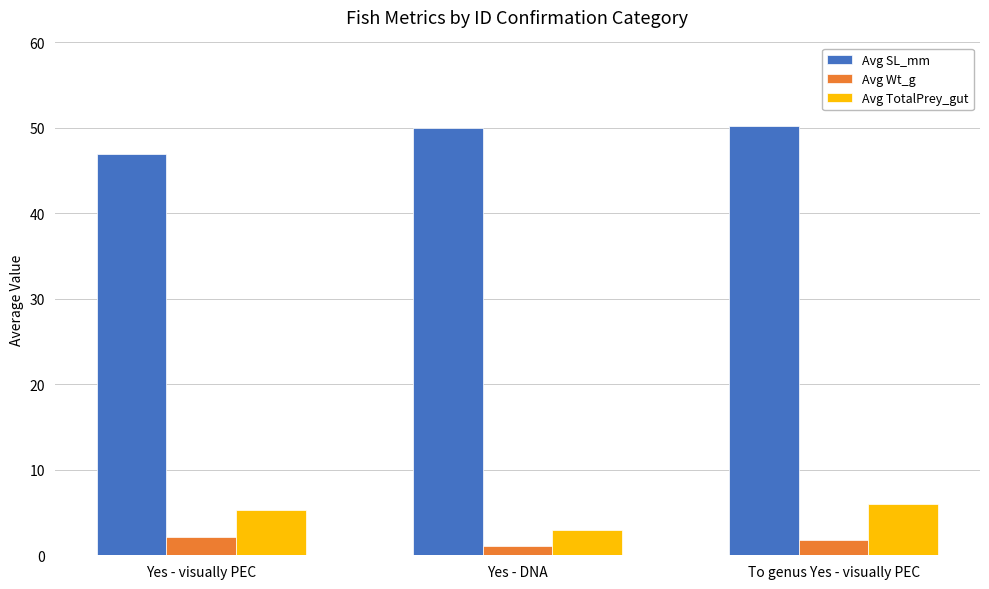

Rank the series at To genus Yes - visually PEC from lowest to highest value.

Avg Wt_g, Avg TotalPrey_gut, Avg SL_mm